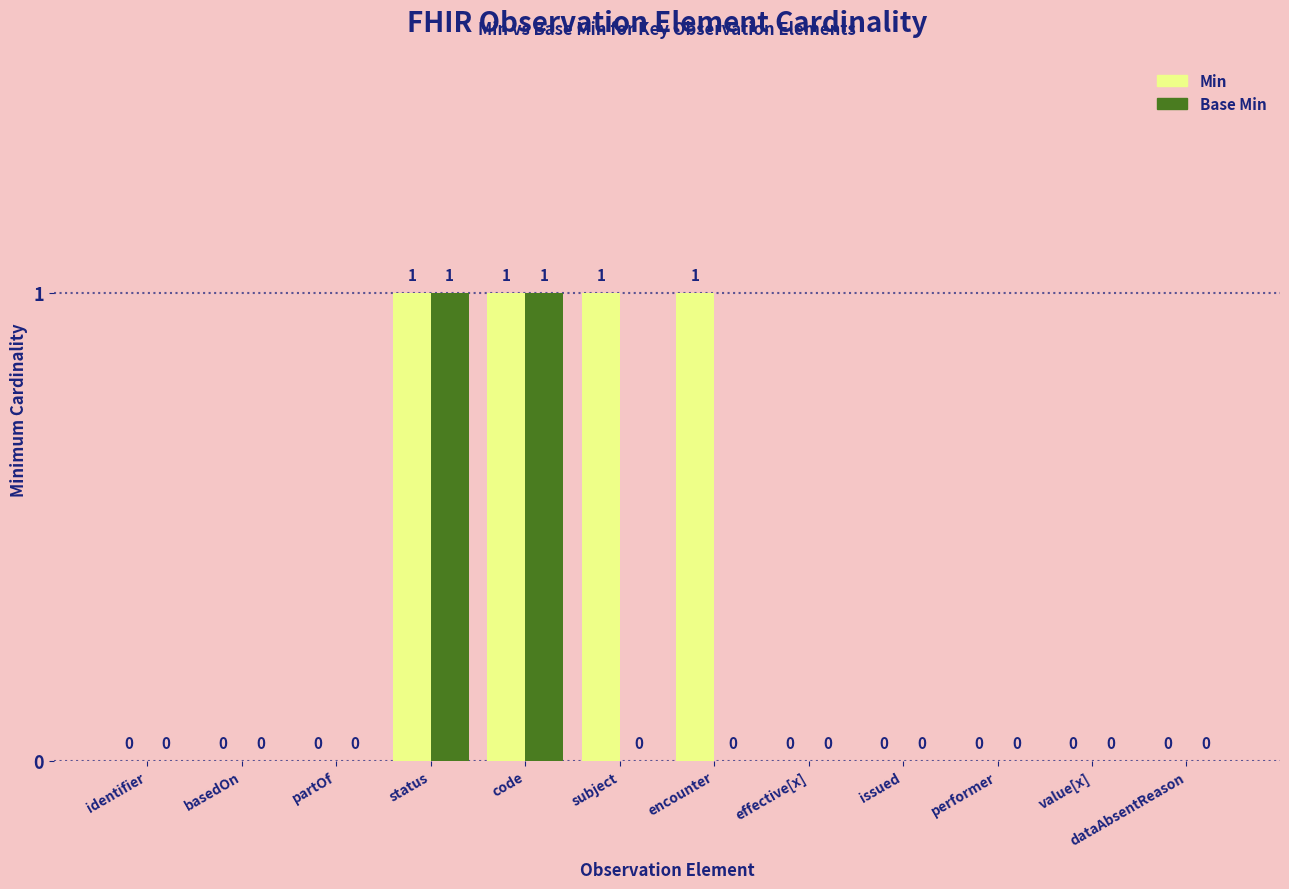

How many distinct data groups are displayed?

2